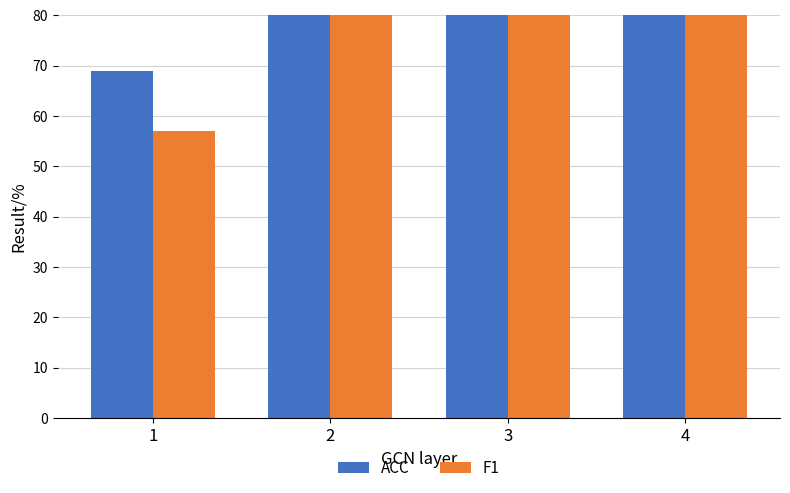

Reading left to right, extract all data points from this chart.

ACC: 69.0	169.4	202.8	249.3
F1: 57.0	113.2	141.2	187.5